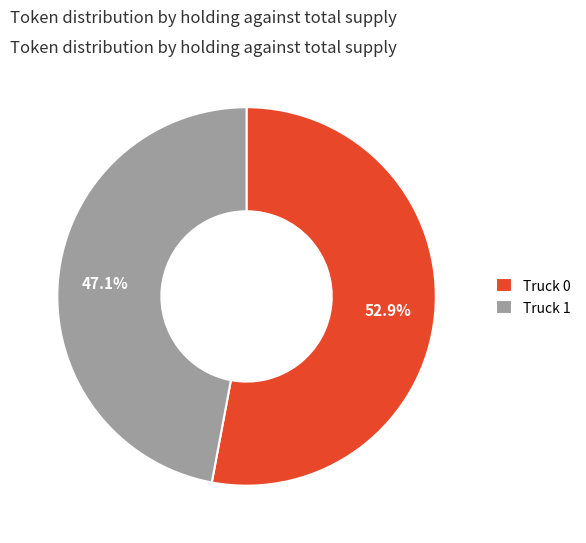

Which category accounts for the majority?

Truck 0